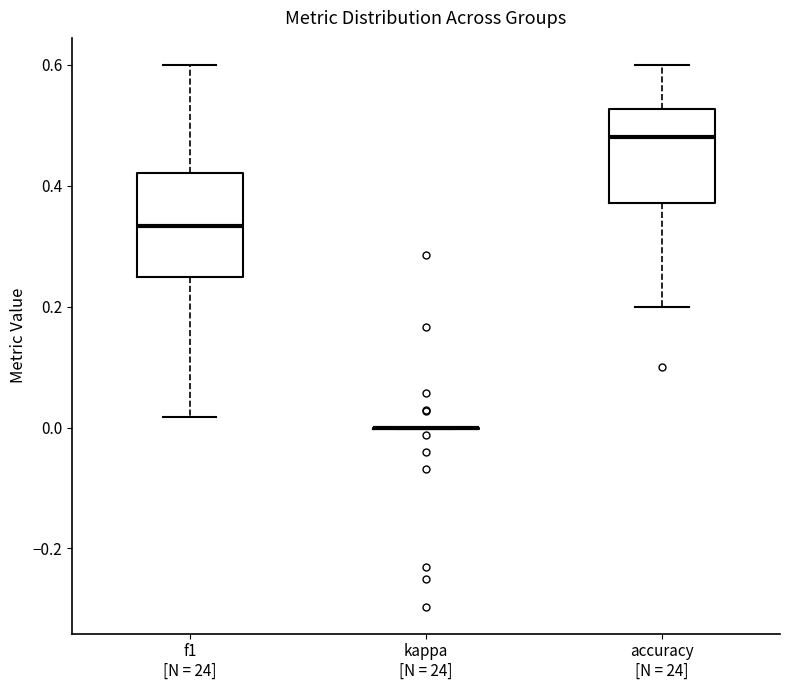

Where does the lower whisker of the box for f1 [N = 24] end on the y-axis? The values are not printed on the chart, so give them approximately, as read against the axis.

0.02